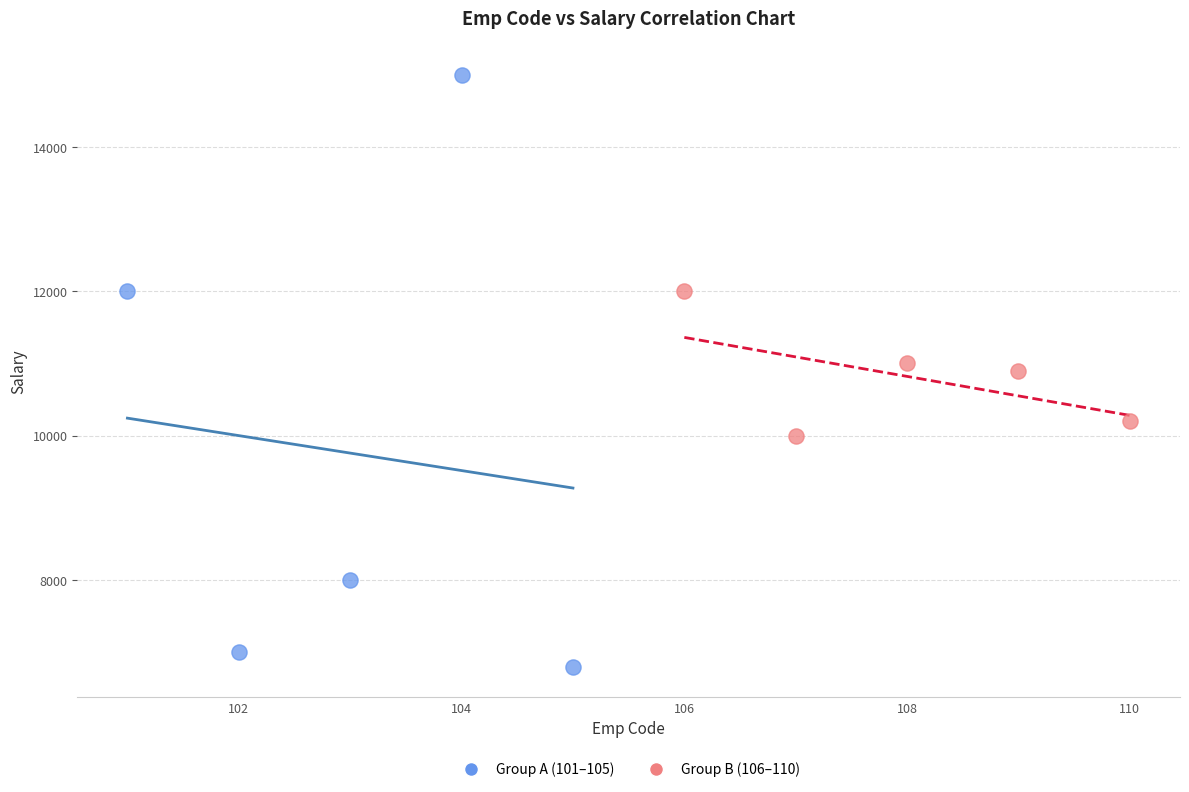

Which series has the largest Y range (max minus min)?

Group A (101–105)